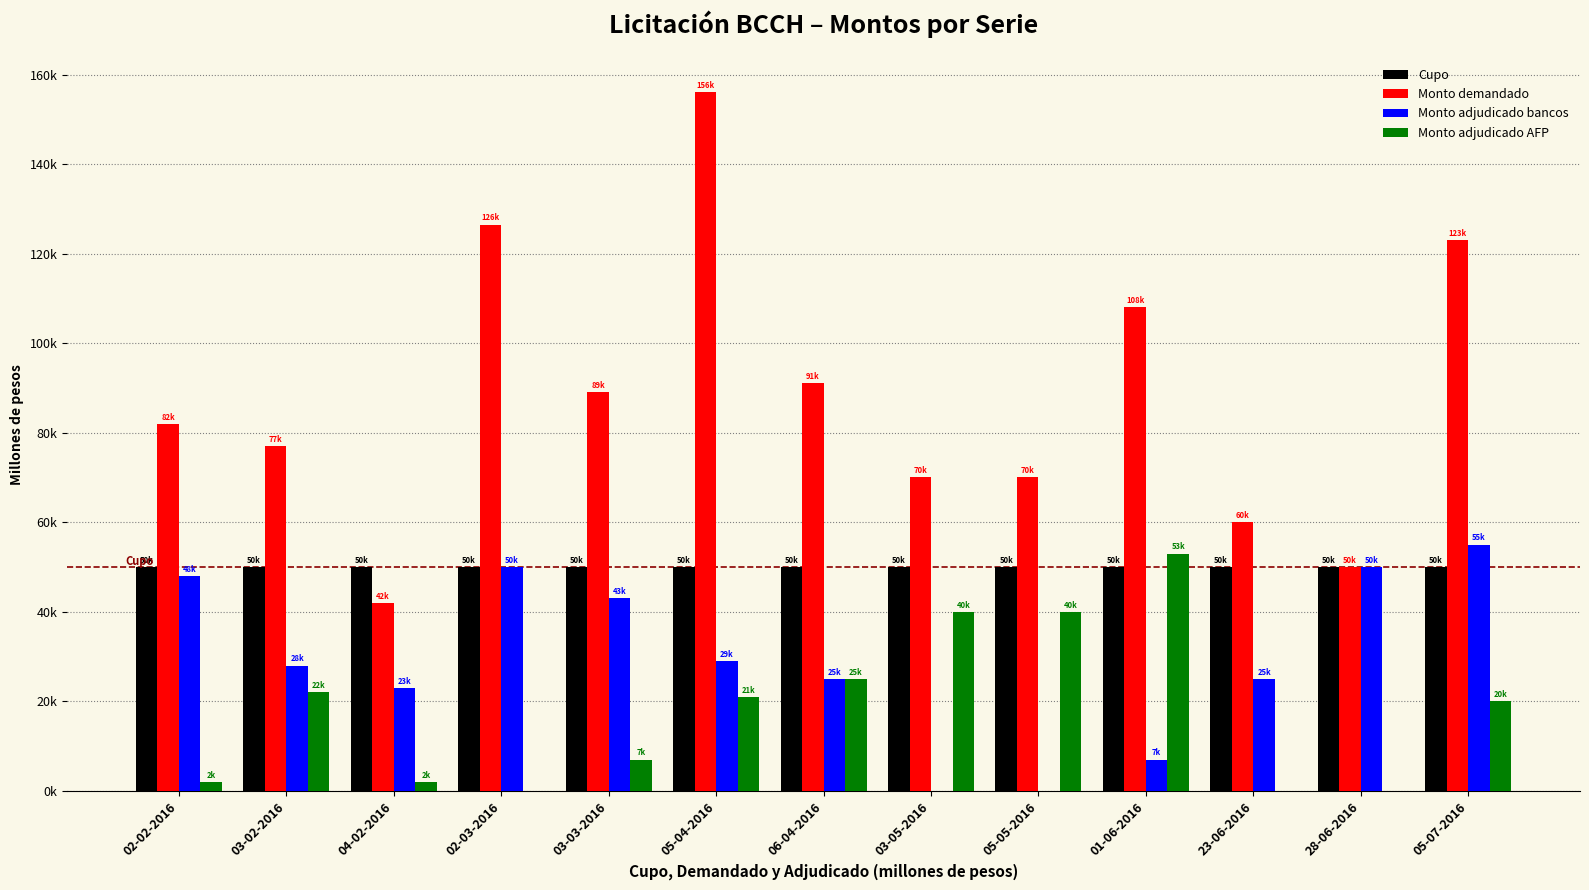

What is the label of the 10th bar from the left?

01-06-2016